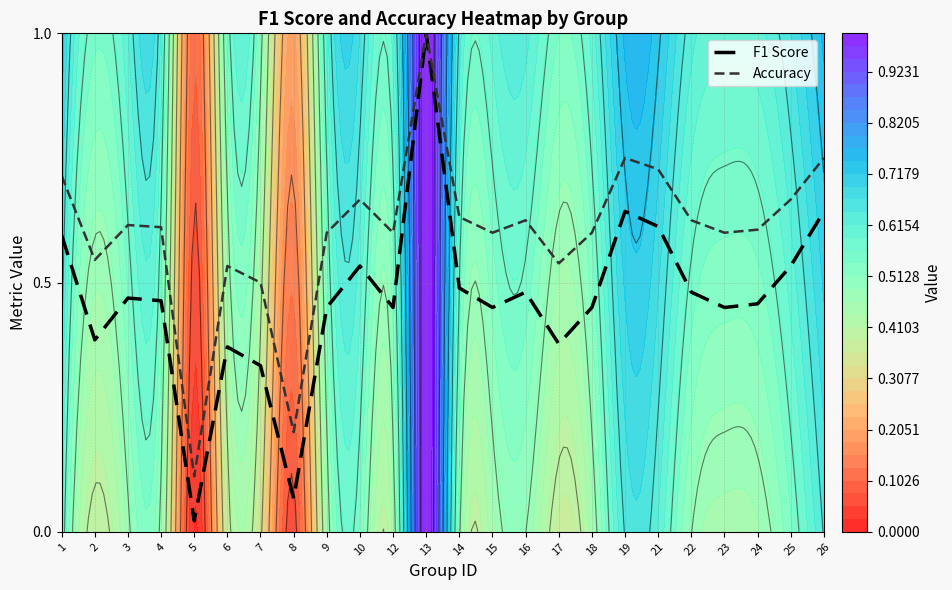

Between 4 and 5, which is larger?

4